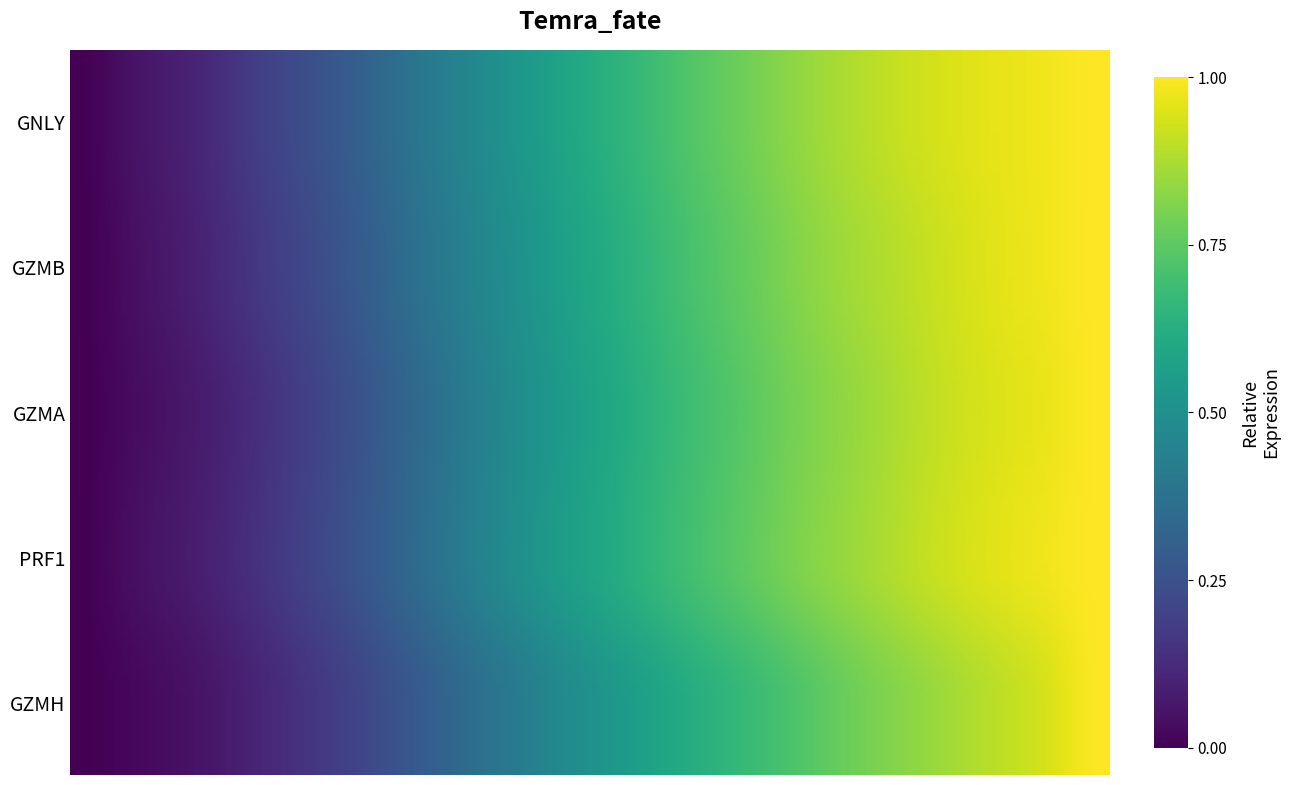

The GNLY series shows 1.3 at 14. True or false?

False